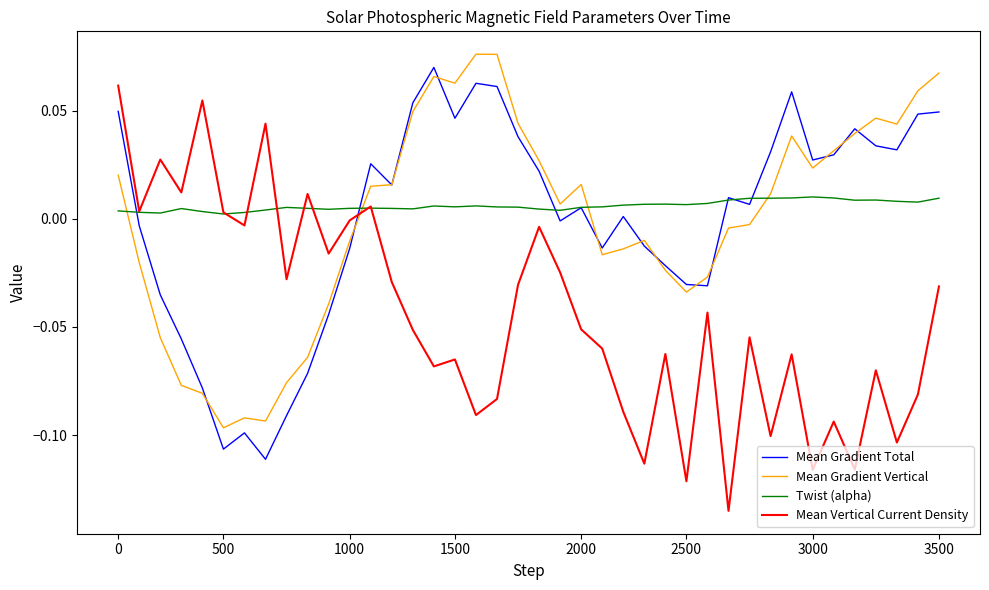

True or false: Mean Gradient Vertical and Mean Vertical Current Density cross at least once.

True